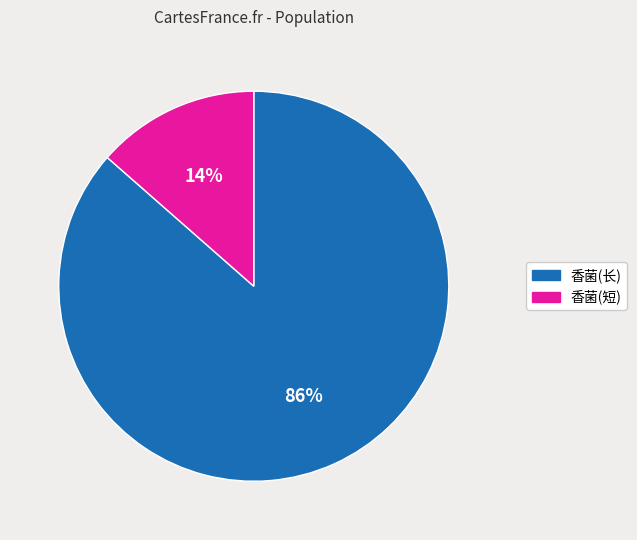

What is the smallest slice in the pie chart?

香菌(短)